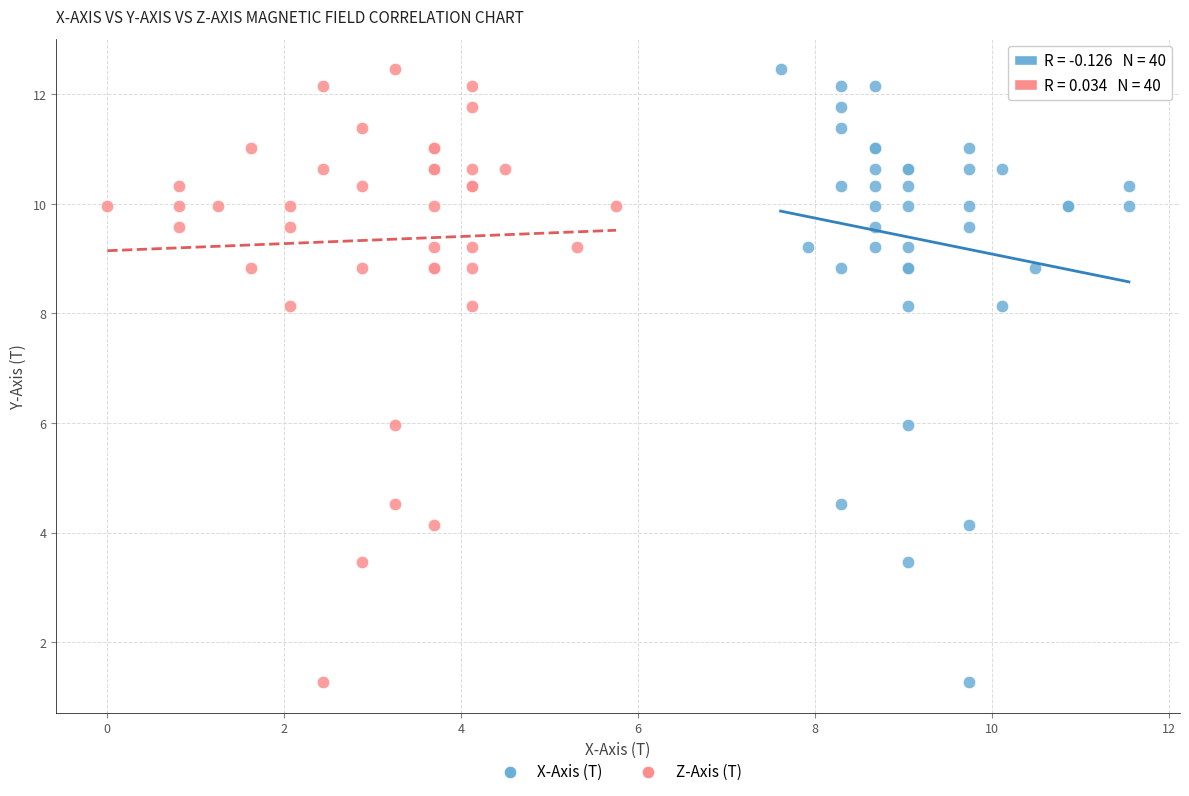

What are all the series names shown in the legend?

X-Axis (T), Z-Axis (T)